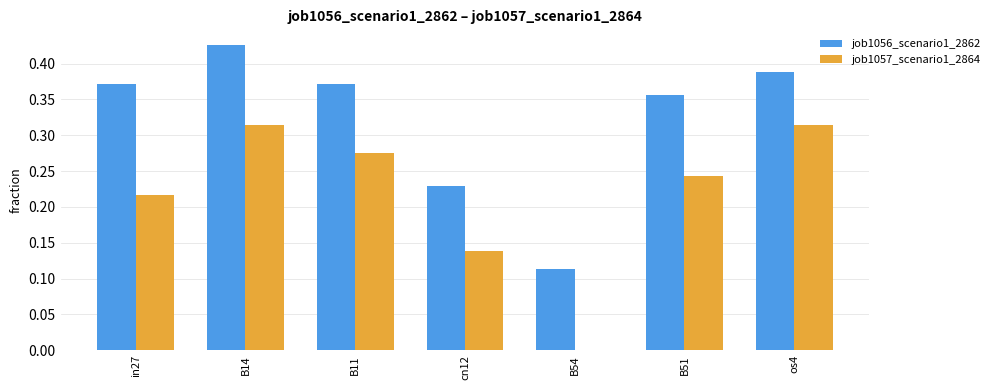

What is the total value across all series at B14?

0.7